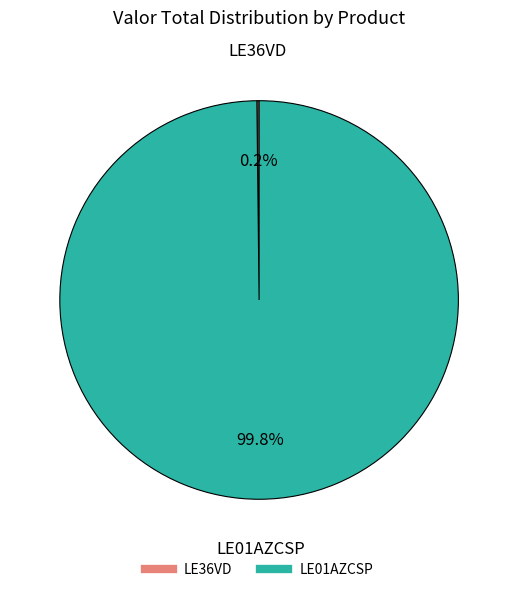

To the nearest percent, what portion does LE01AZCSP represent?

100%